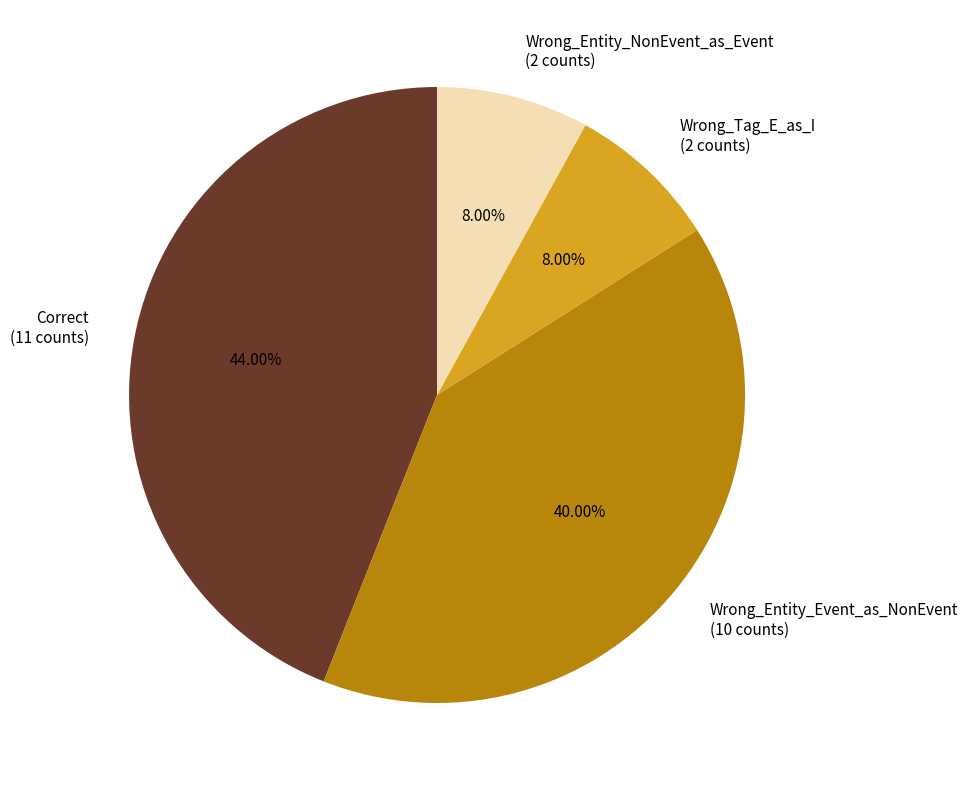

To the nearest percent, what is the combined percentage of Wrong_Tag_E_as_I and Correct?

52%